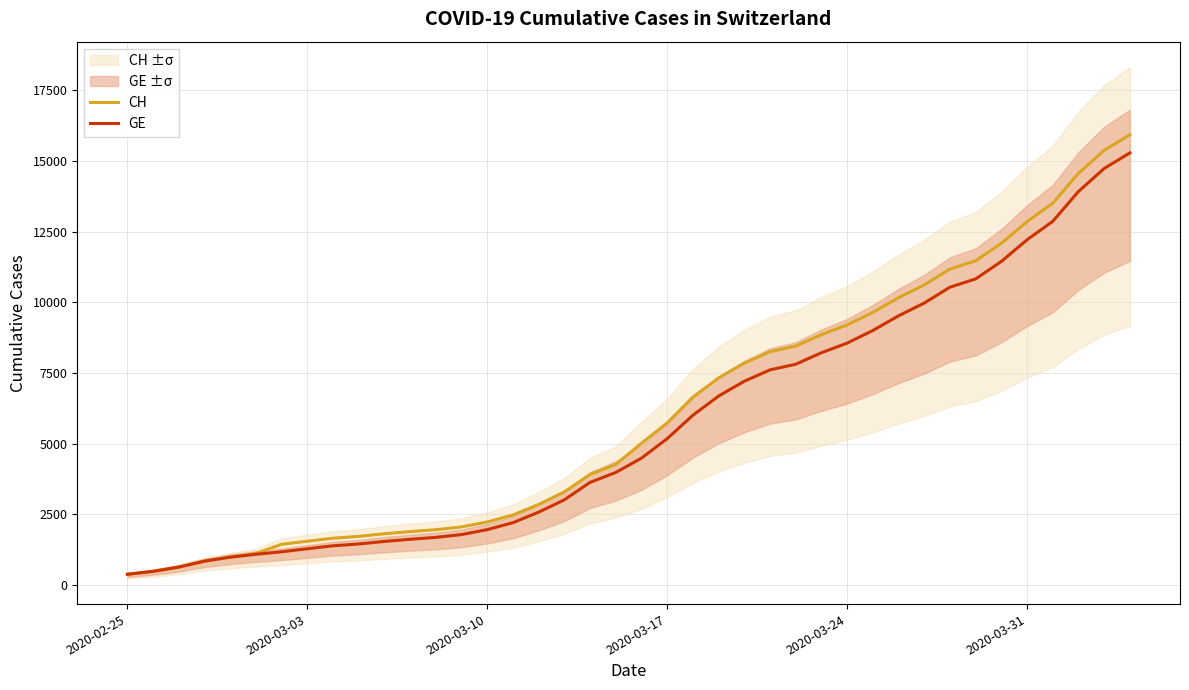

Rank the series by their maximum value, from highest to lowest.

CH, GE